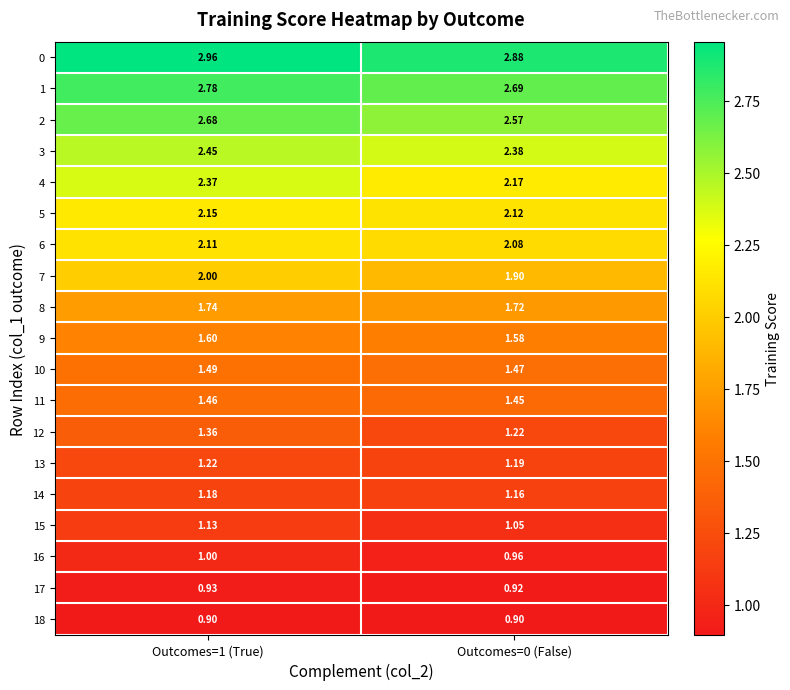

Is the value of 0 at Outcomes=0 (False) greater than the value of 4 at Outcomes=0 (False)?

Yes